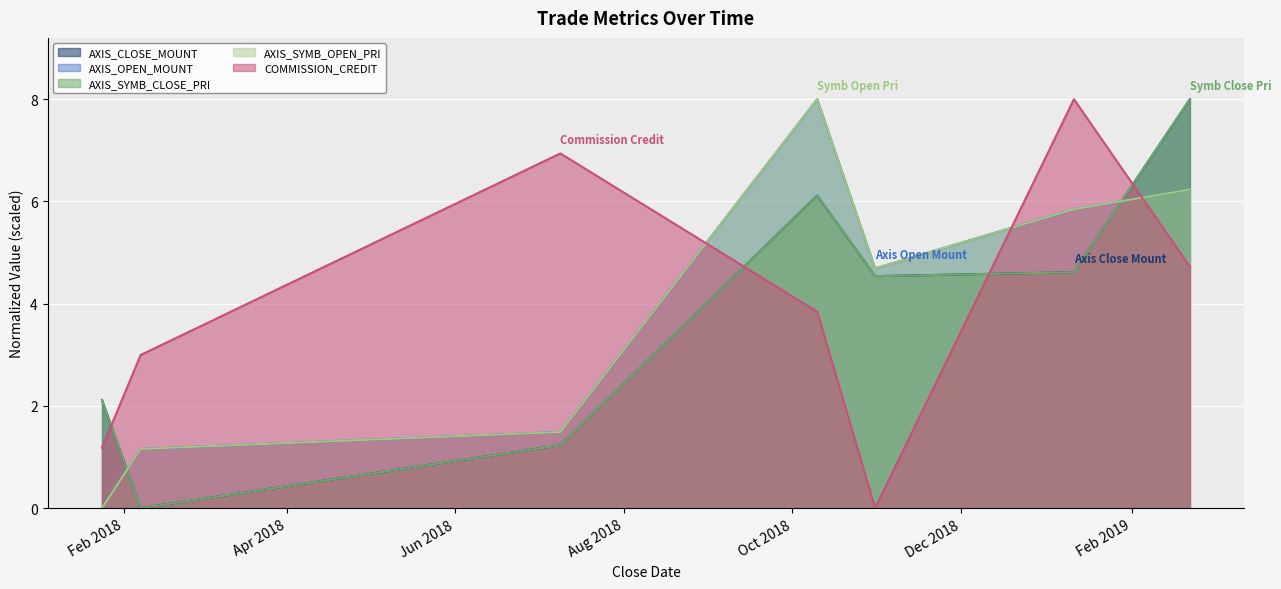

Where does the AXIS_CLOSE_MOUNT series first go above 4?

2018-10-10